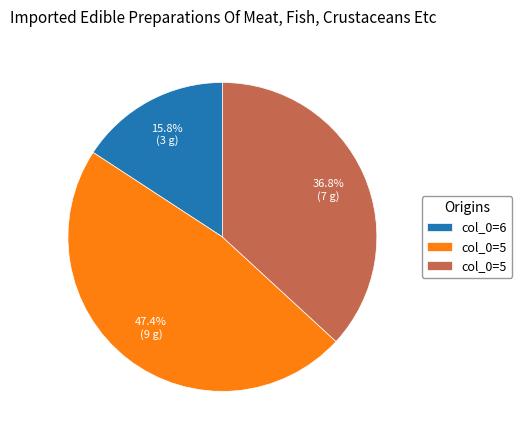

Is there any slice that represents more than half of the pie?

No